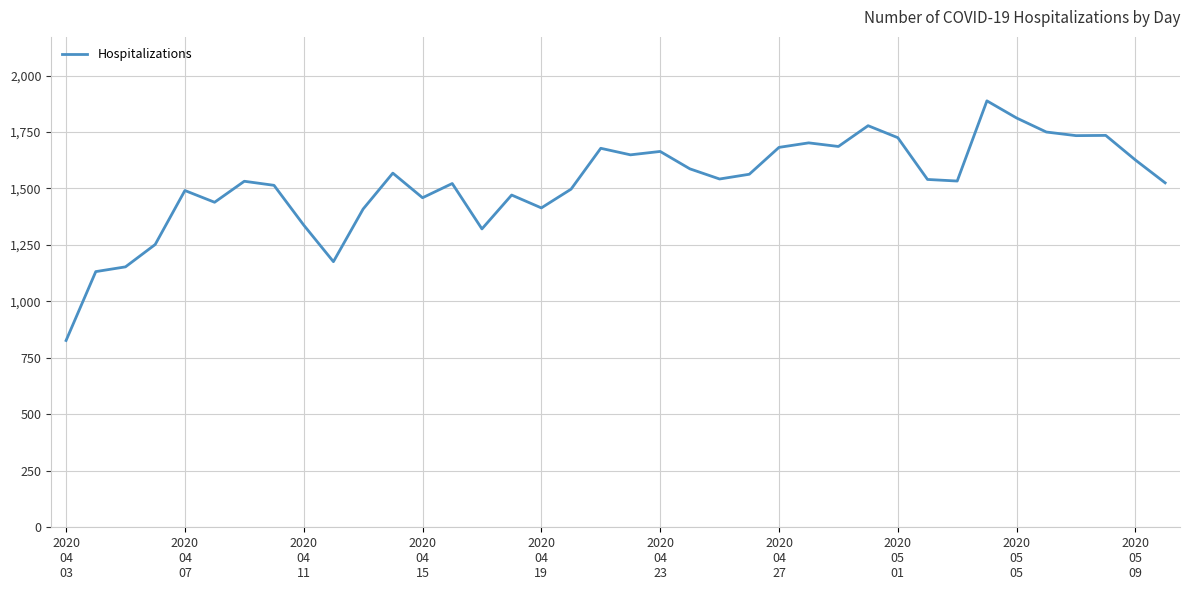

What is the difference between the maximum and minimum values?

1061